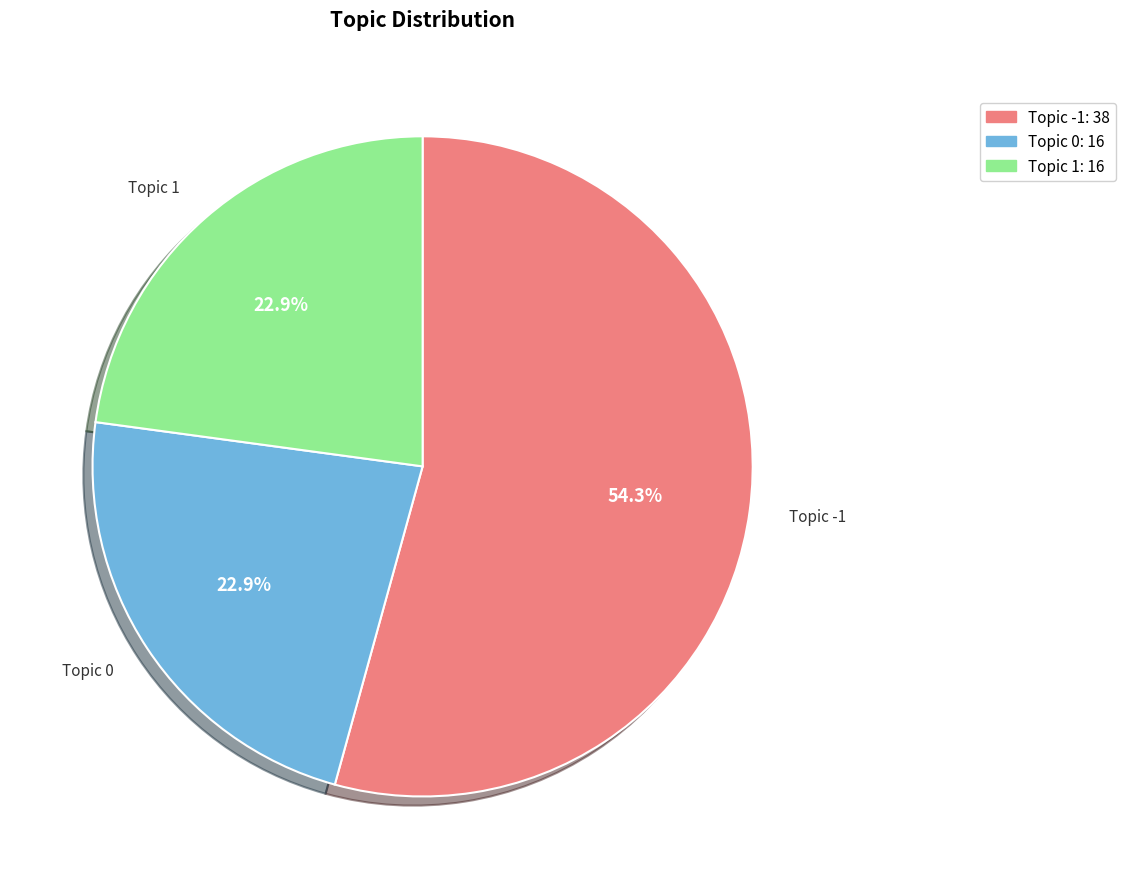

Does any single category account for the majority?

Yes